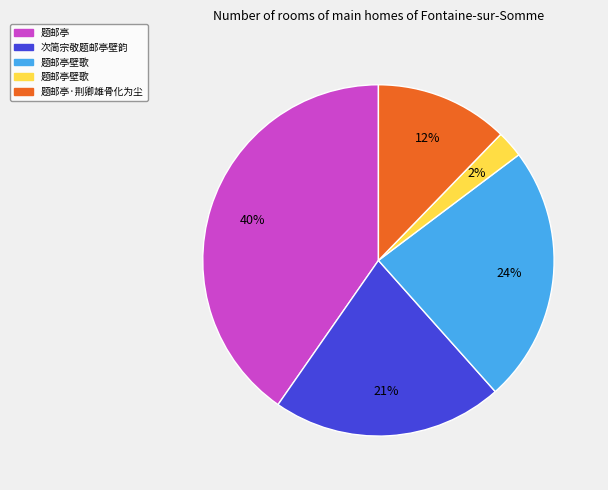

To the nearest percent, what is the average slice percentage?

20%